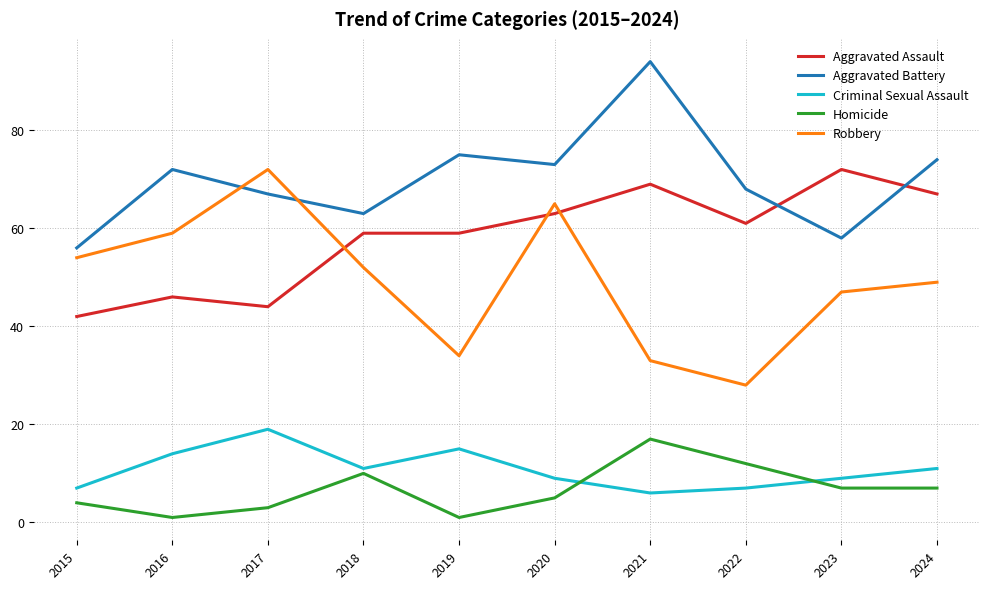

Count the number of categories in the chart.

10